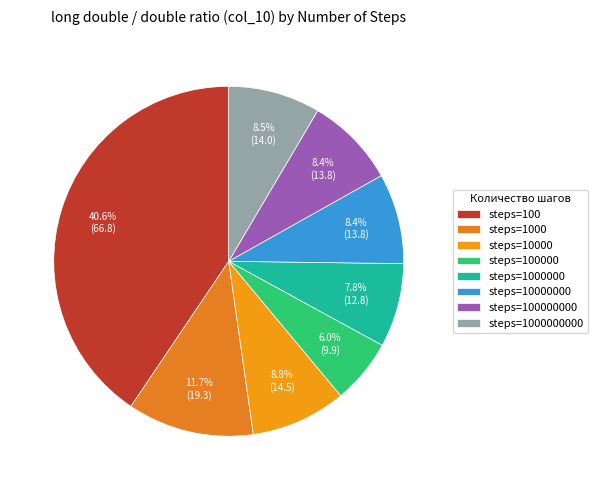

To the nearest percent, what is the difference between the largest and smallest slice percentages?

35%